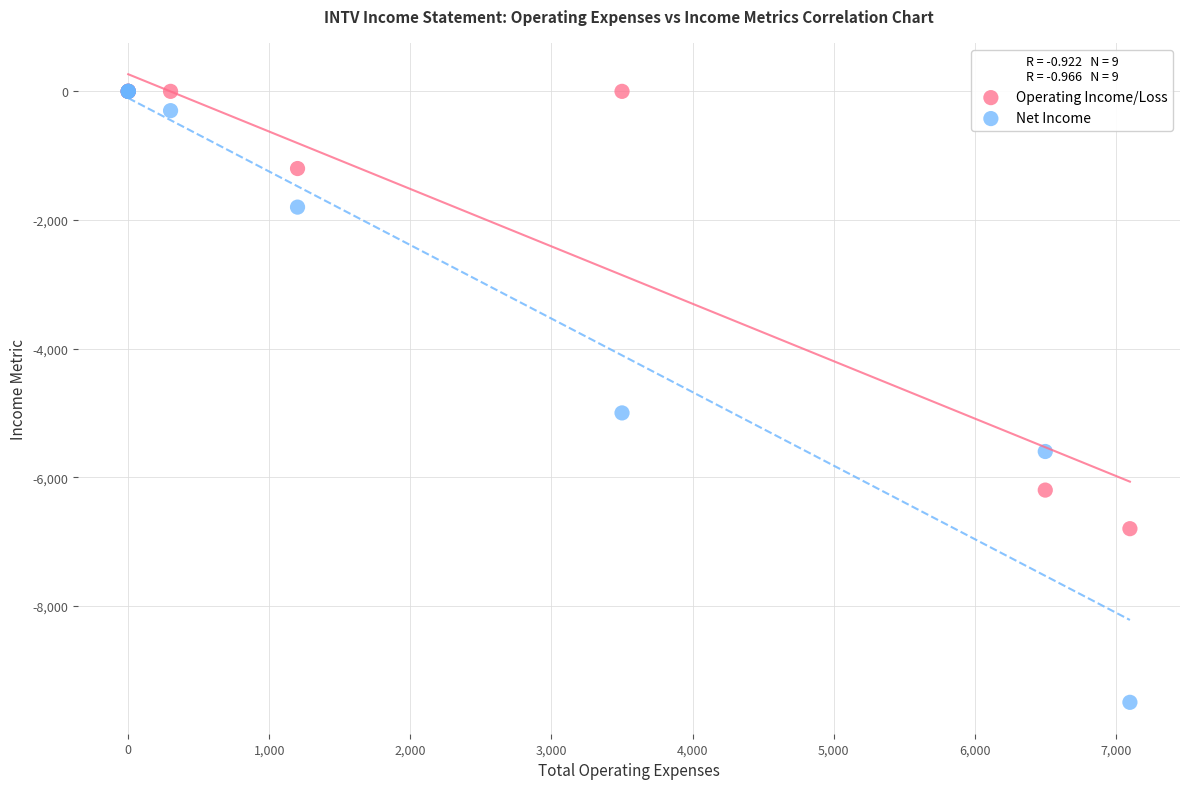

What are all the series names shown in the legend?

Operating Income/Loss, Net Income